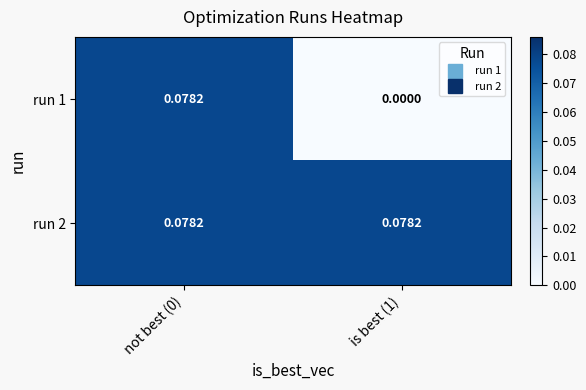

Which label corresponds to the smallest value in the chart?

is best (1)